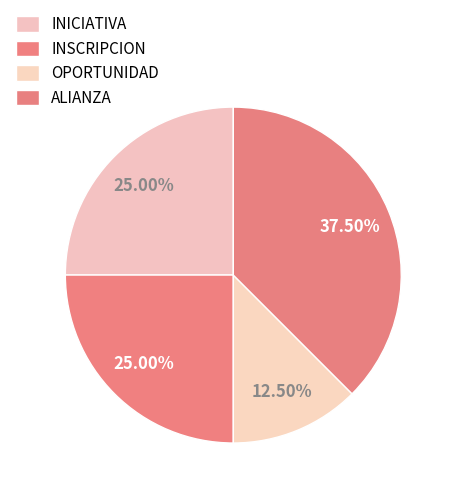

To the nearest percent, what is the combined percentage of INICIATIVA and INSCRIPCION?

50%